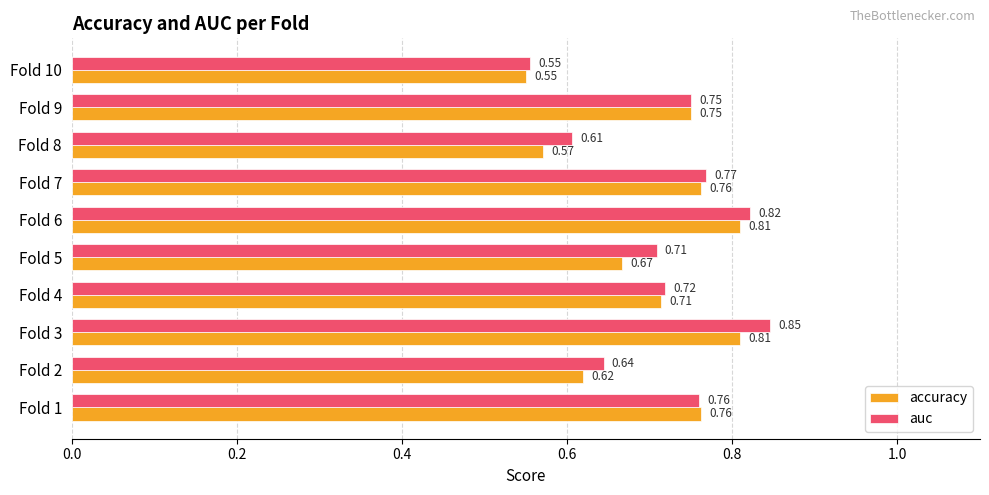

What is the difference between the maximum and minimum values in the accuracy series?

0.3